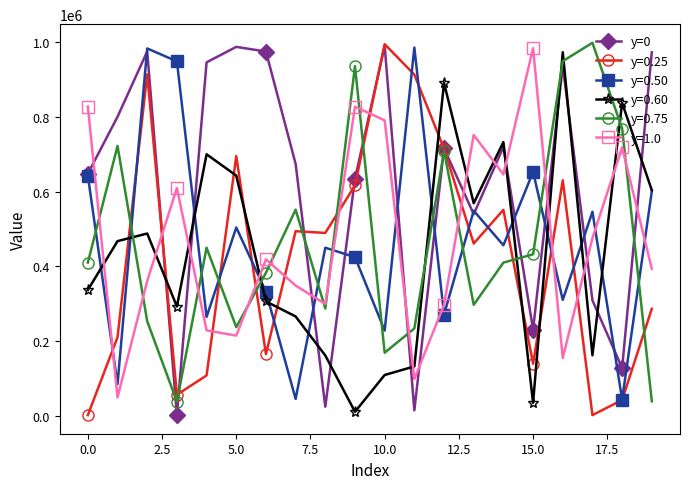

What is the greatest value displayed?

998197